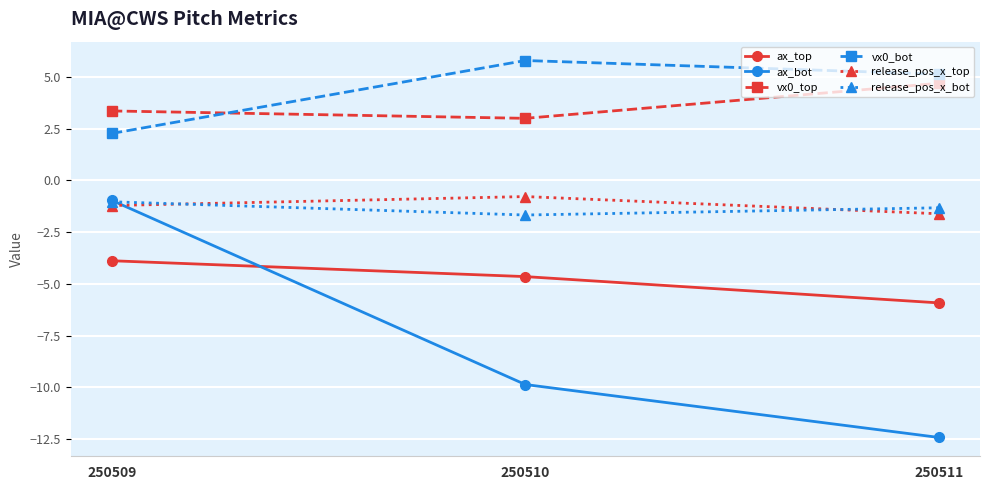

Does the chart display data point markers on the line(s)?

Yes